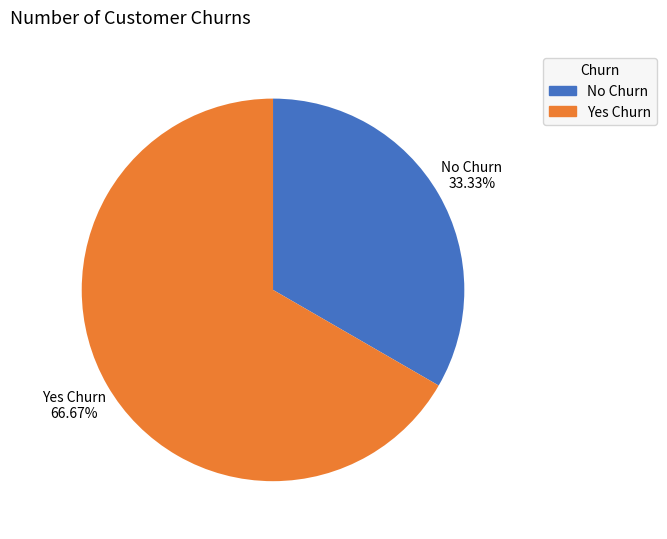

Approximately how many times larger is the value at No Churn compared to Yes Churn?

0.5